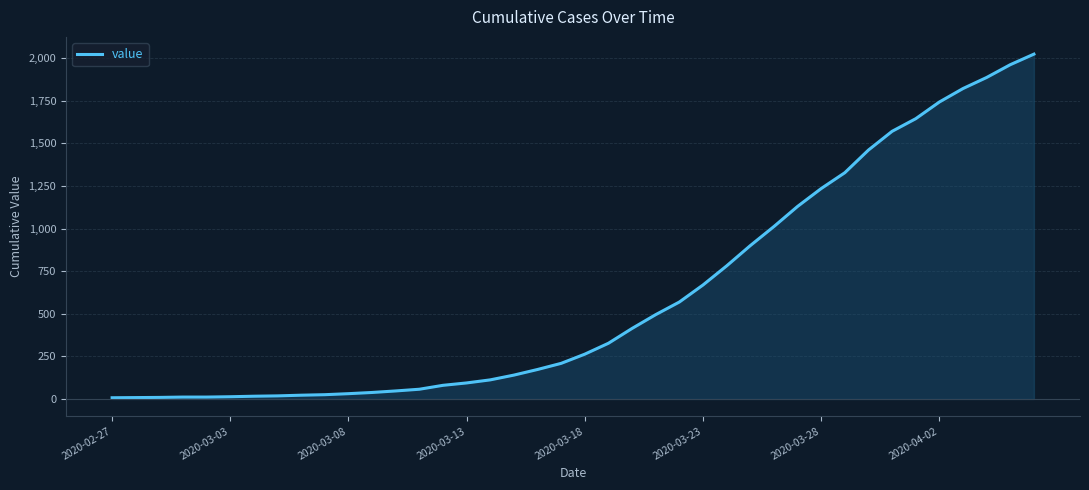

What is the maximum value shown in the chart?

2024